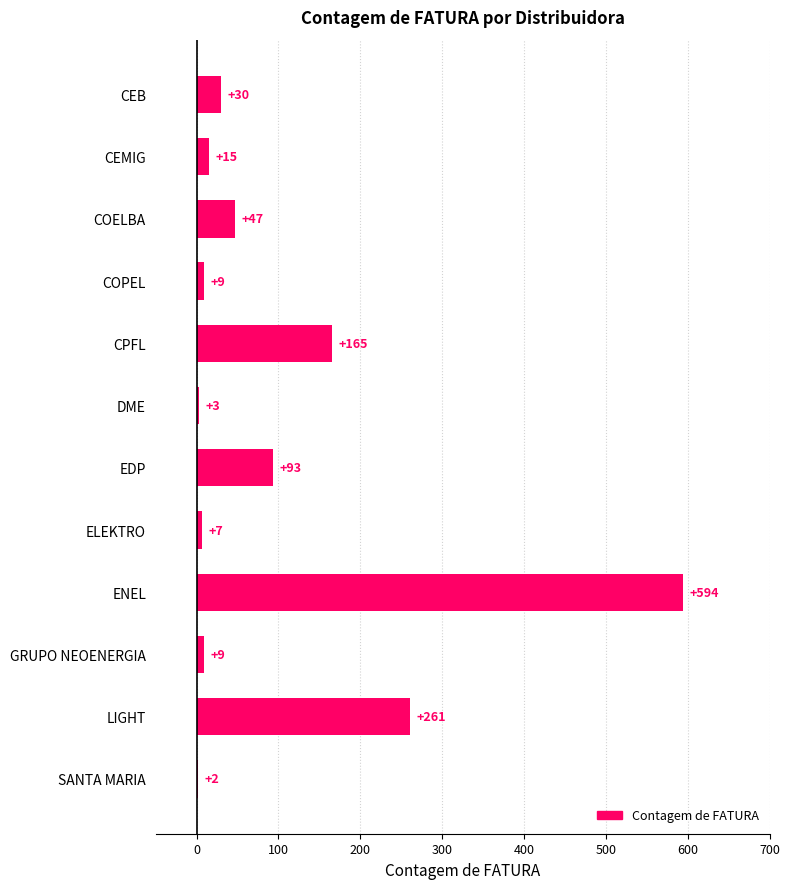

Between CEMIG and CEB, which is larger?

CEB